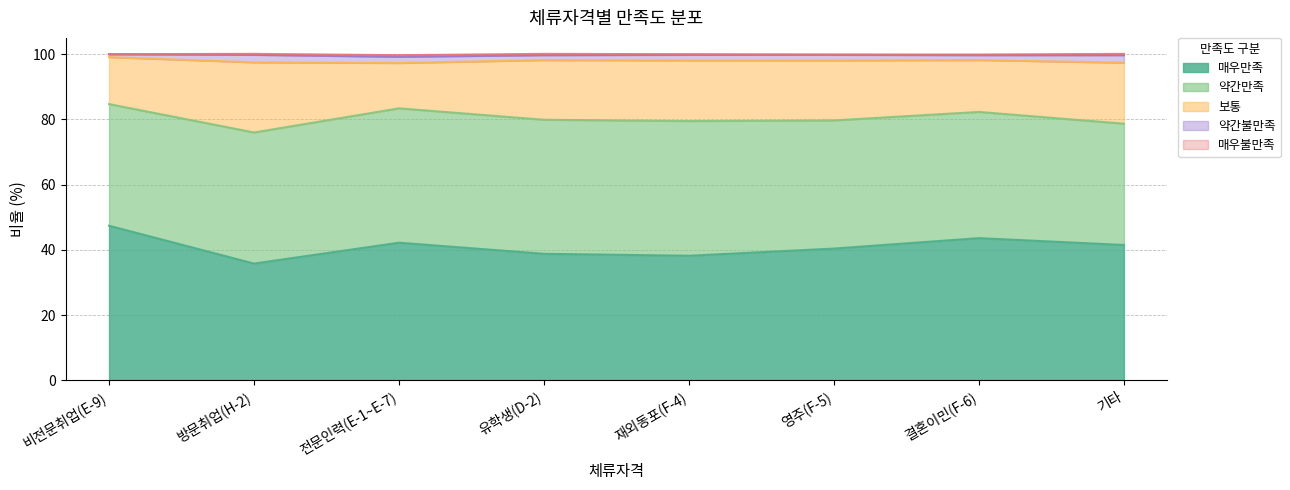

Reading left to right, transcribe all the data shown in this chart.

매우만족: 47.4	35.8	42.2	38.8	38.2	40.4	43.6	41.5
약간만족: 37.3	40.2	41.2	41.1	41.3	39.3	38.7	37.2
보통: 14.4	21.5	13.9	18.3	18.6	18.4	15.9	18.7
약간불만족: 0.9	2.3	1.9	1.5	1.7	1.7	1.5	2.3
매우불만족: 0.0	0.3	0.5	0.4	0.2	0.1	0.2	0.4